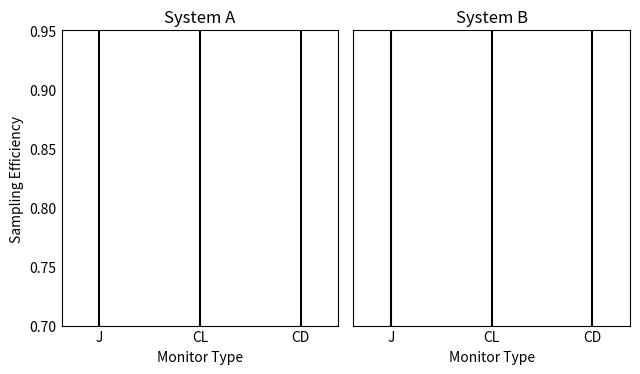

True or false: the data shows 0.7 at J.

False